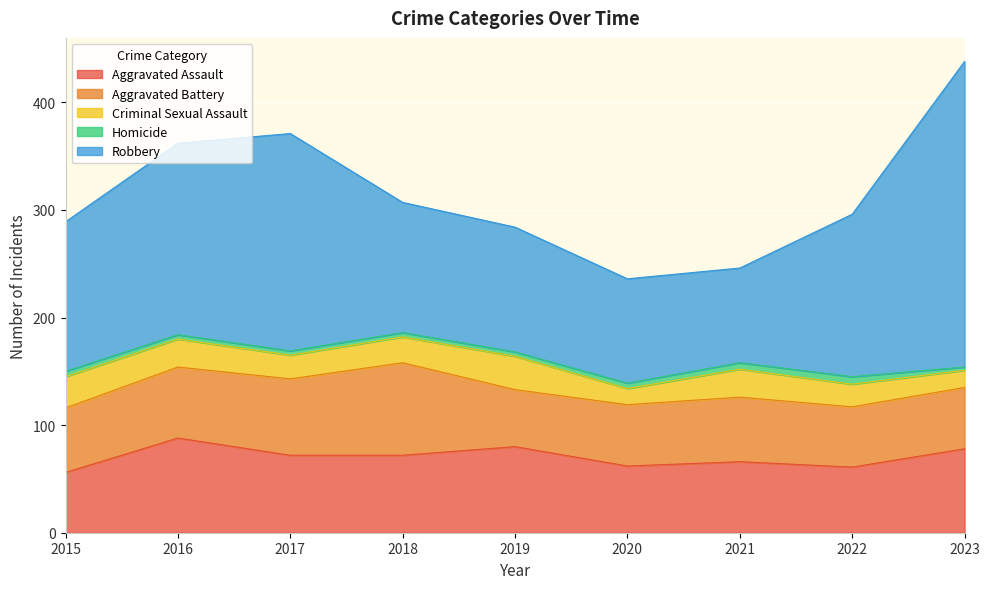

True or false: Aggravated Battery and Criminal Sexual Assault cross at least once.

False